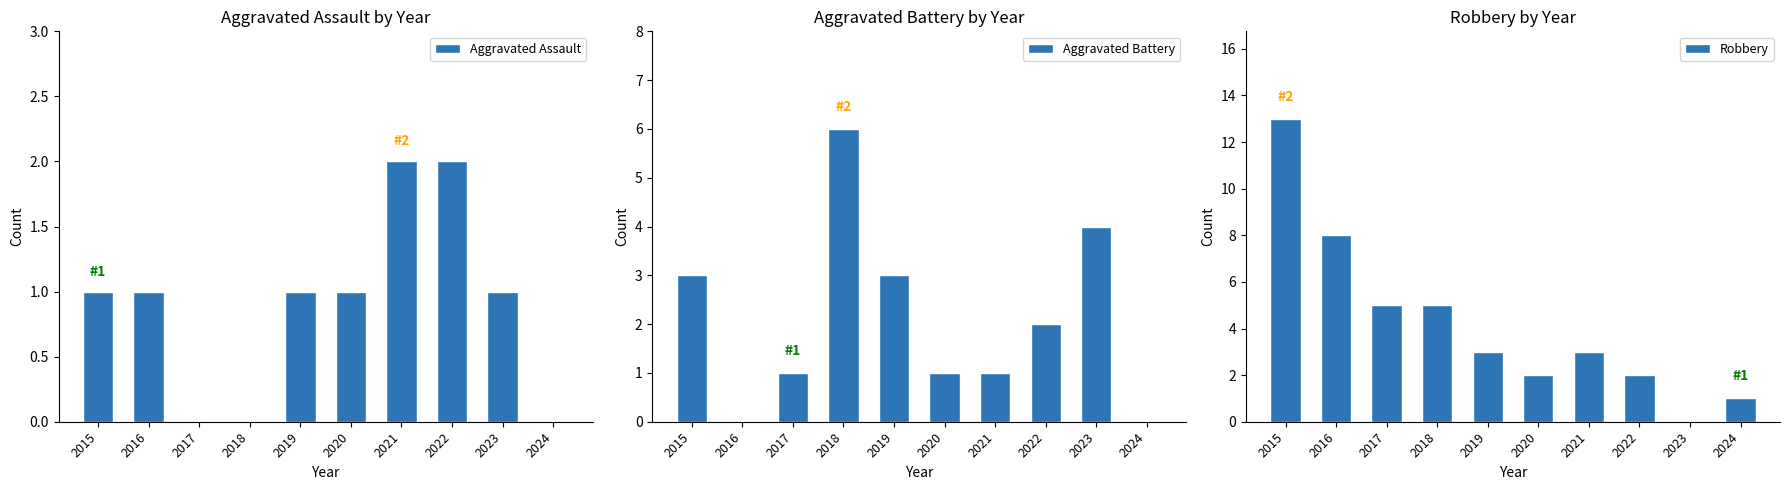

Which series has the largest range (max minus min)?

Robbery